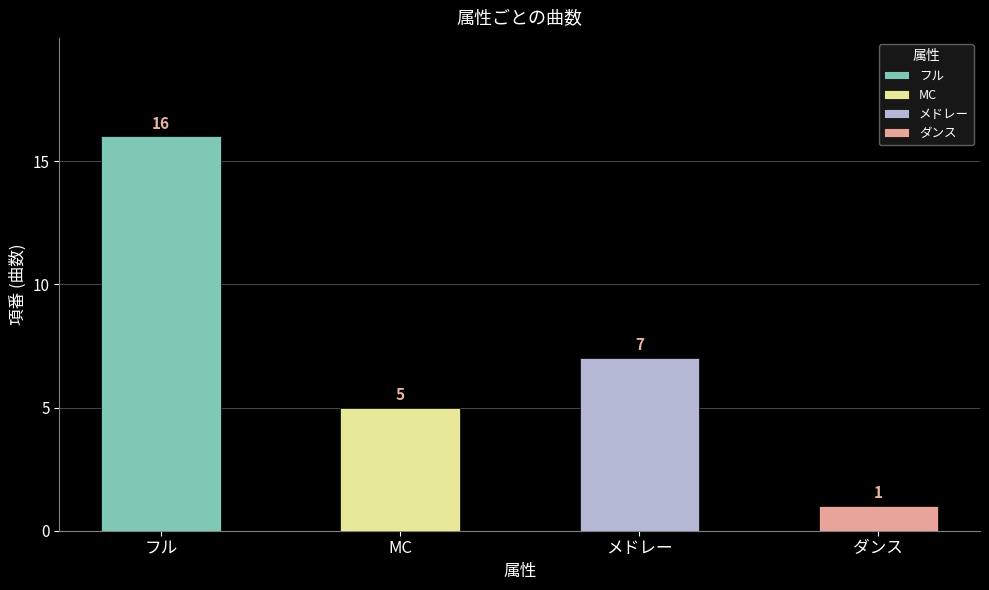

Rank the categories by value from highest to lowest.

フル, メドレー, MC, ダンス